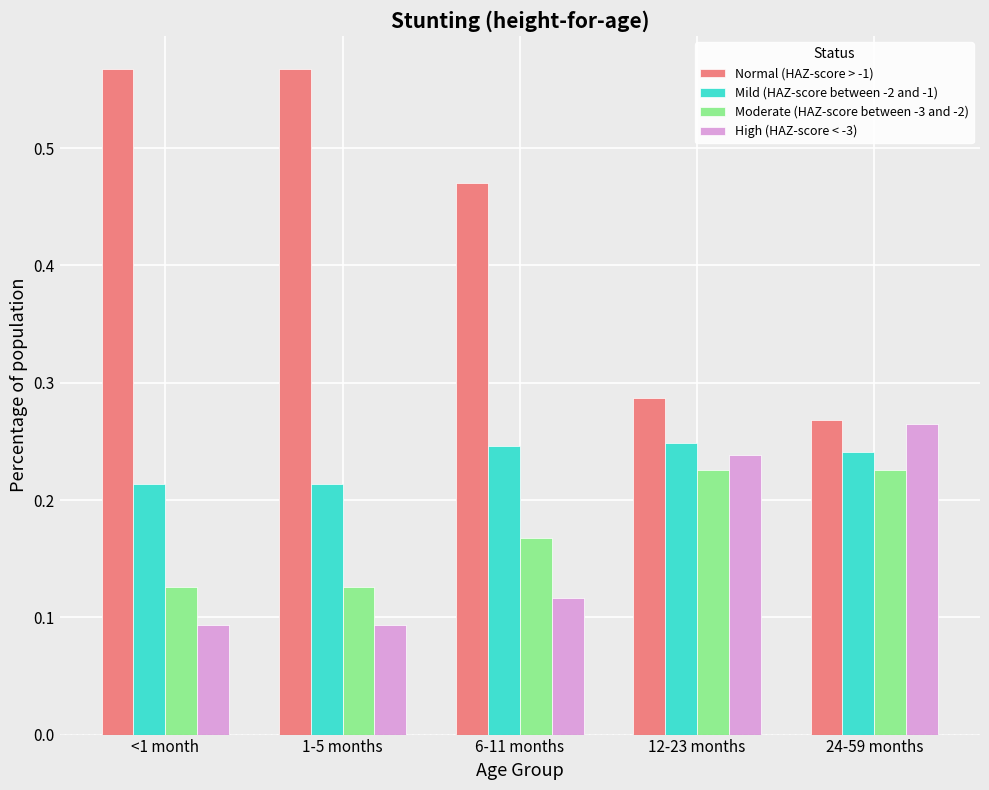

At how many categories does at least one series exceed 0?

5